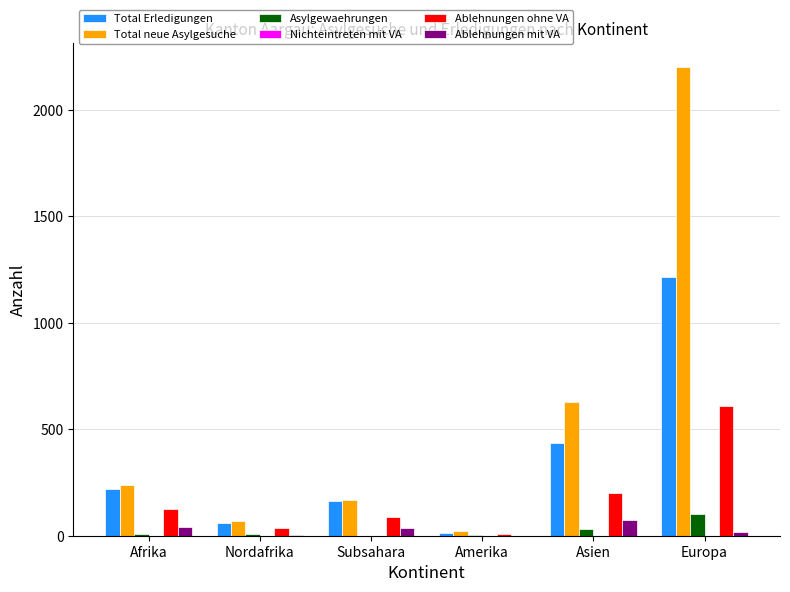

What is the maximum value for Ablehnungen ohne VA?

608